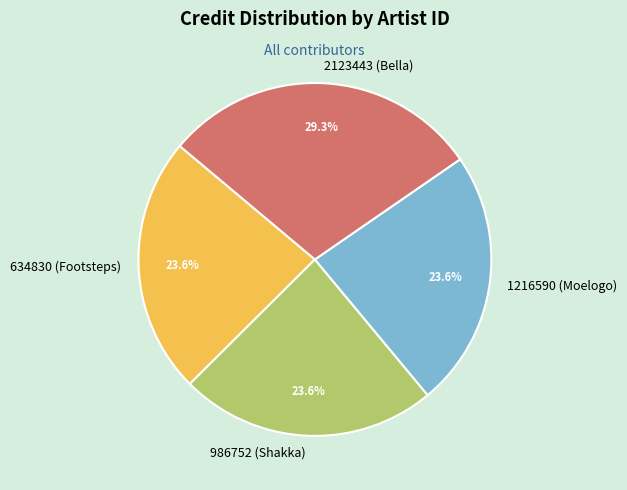

Is there a majority slice in this chart?

No